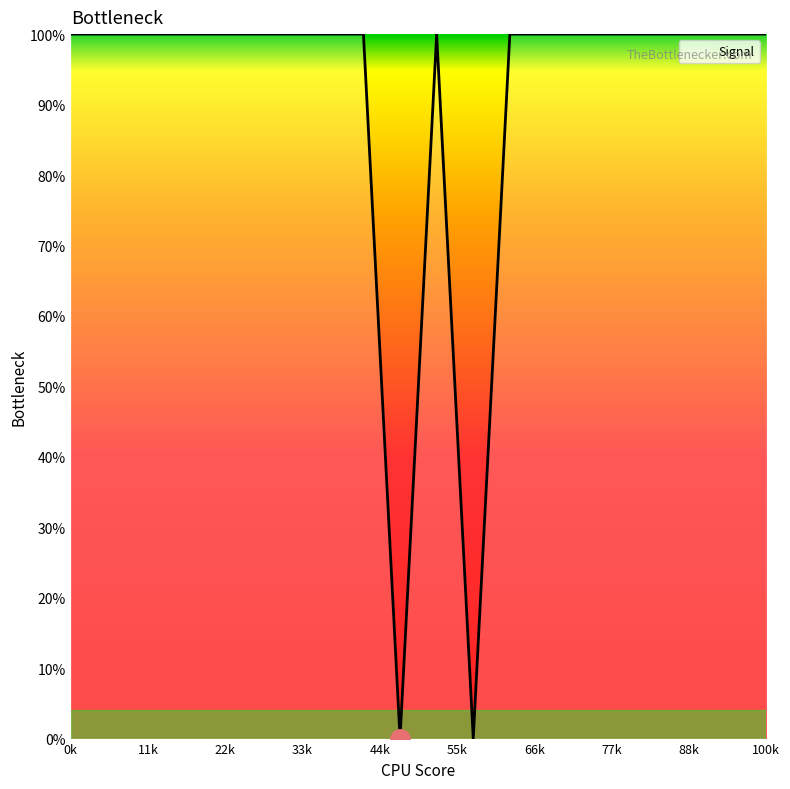

Does the chart have visible grid lines?

No